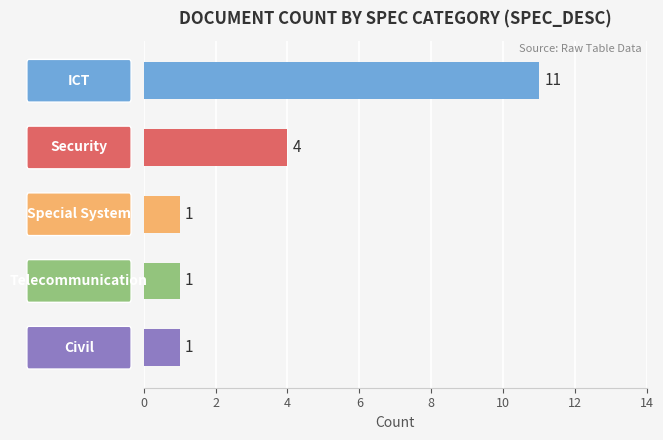

Reading top to bottom, extract all data points from this chart.

11	4	1	1	1